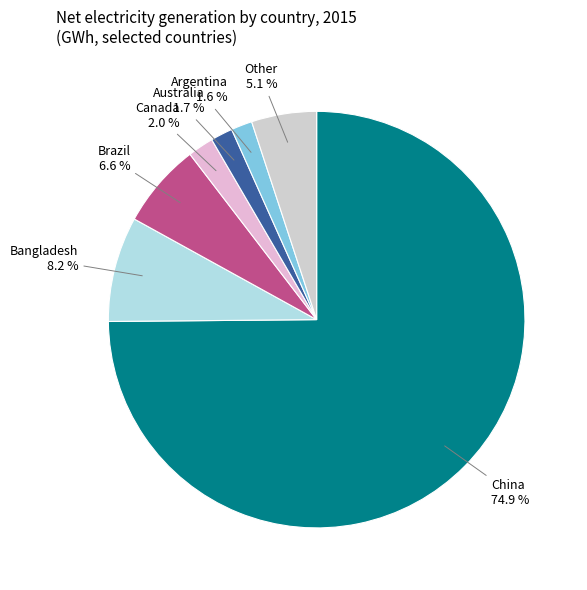

Count the number of slices in the pie.

7